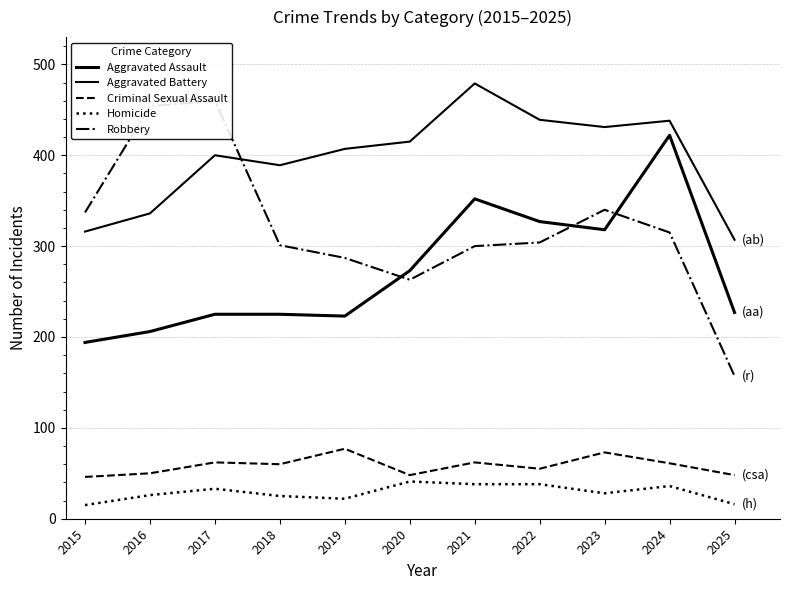

At which label does Aggravated Assault reach its minimum?

2015